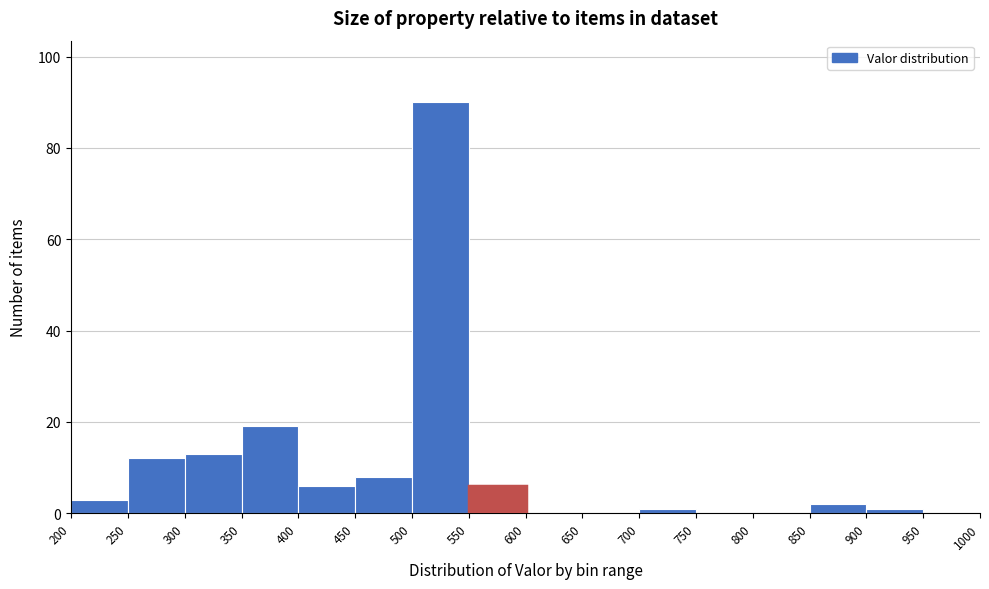

How tall is the bar that spans 400 to 450 on the x-axis? The values are not printed on the chart, so give them approximately, as read against the axis.

6